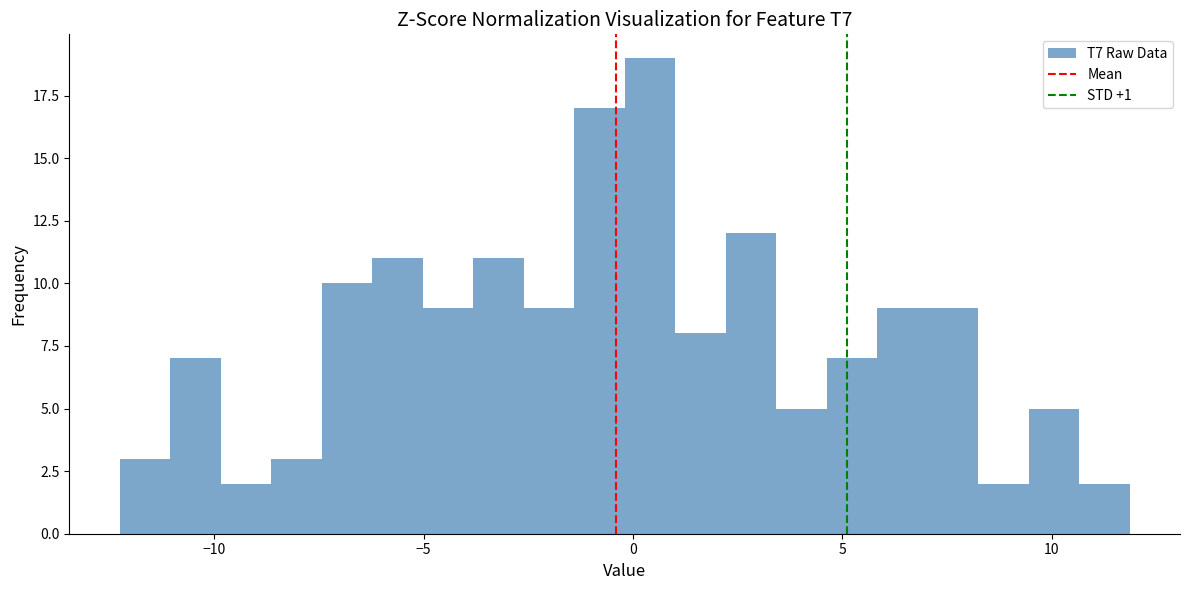

Around what value on the x-axis is the tallest bar? Give the approximate position of its centre, as read against the axis.

0.5